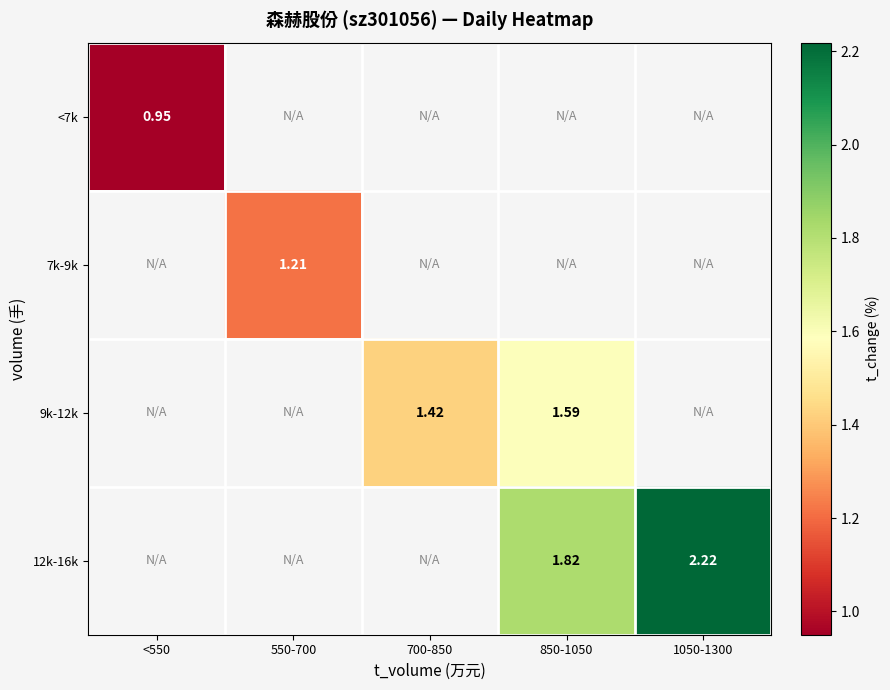

What is the smallest value displayed?

0.9